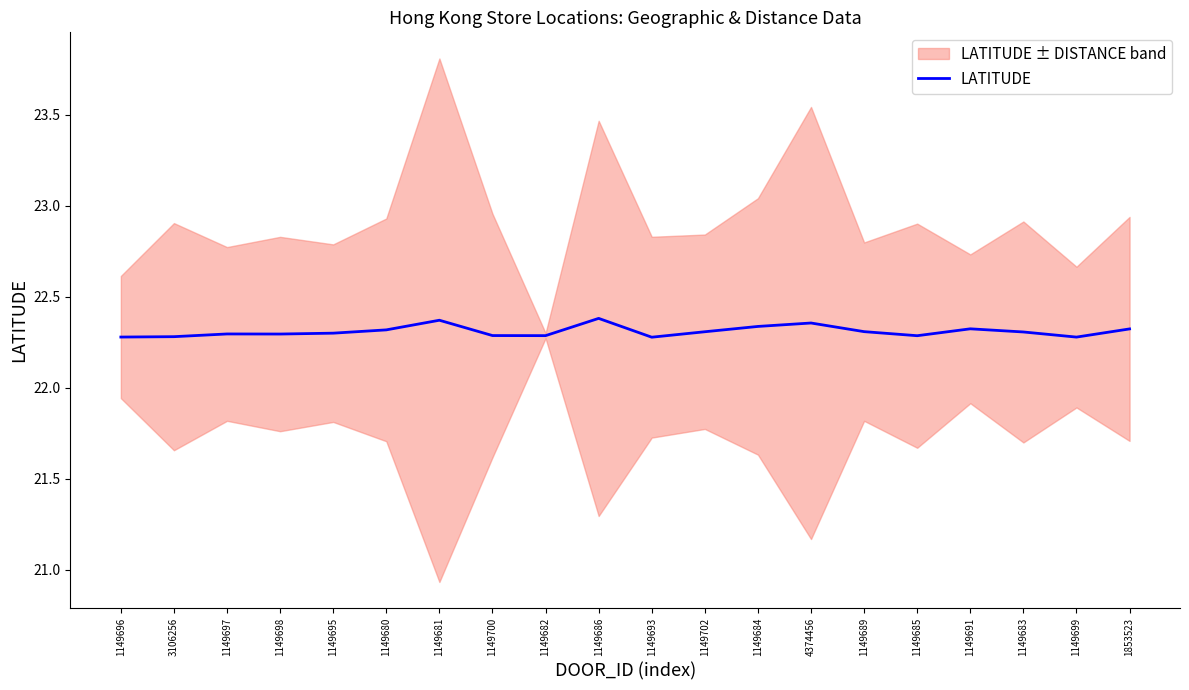

What is the label of the 2nd point from the left?

3106256